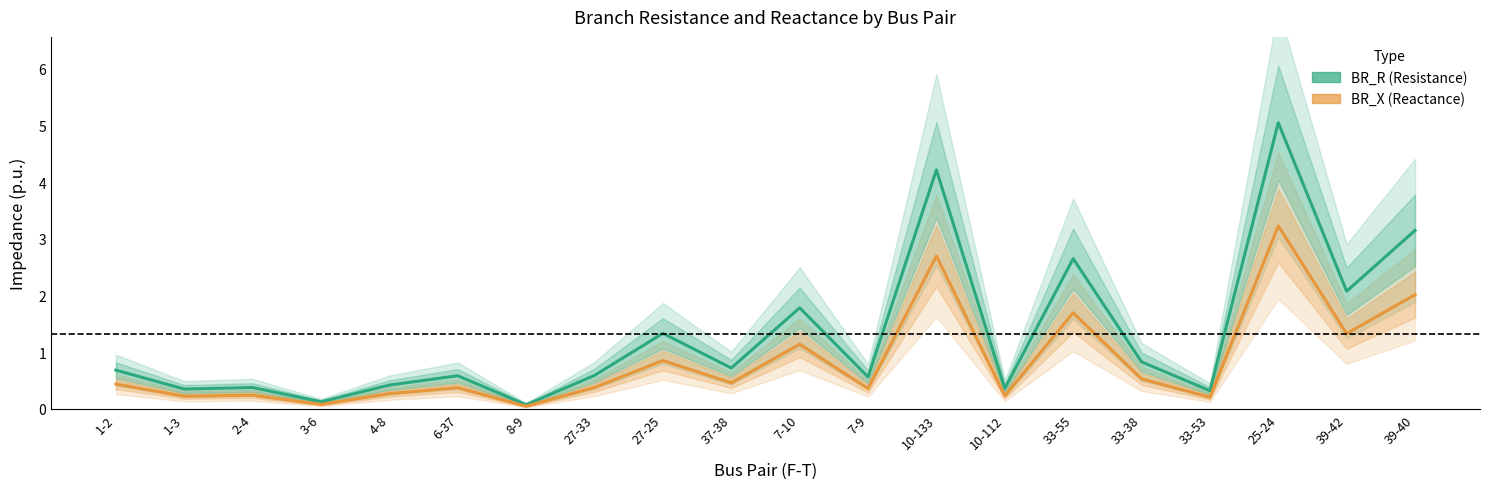

What is the highest value of the BR_R (Resistance) series?

5.0